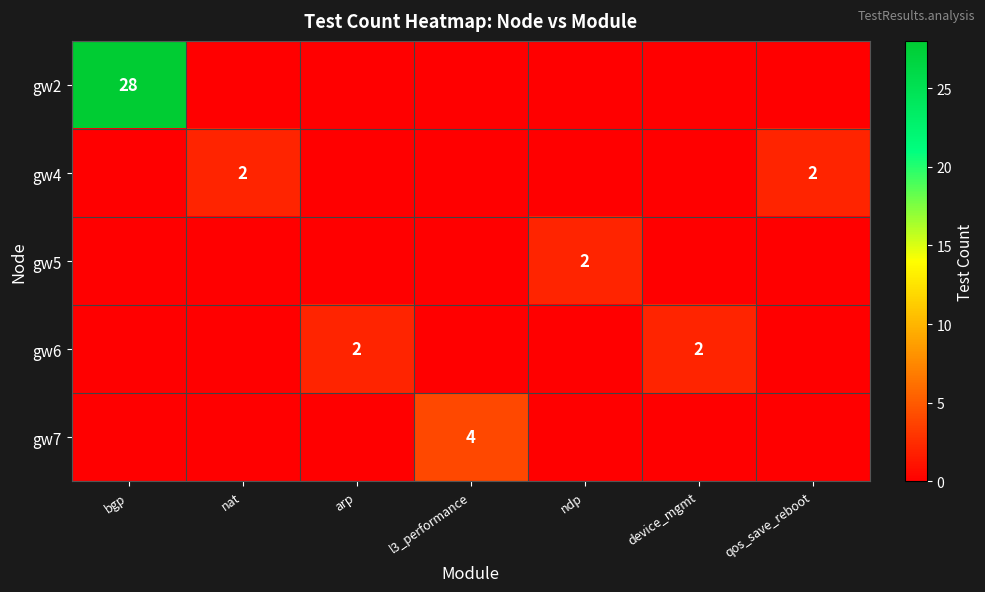

What is the greatest value displayed?

28